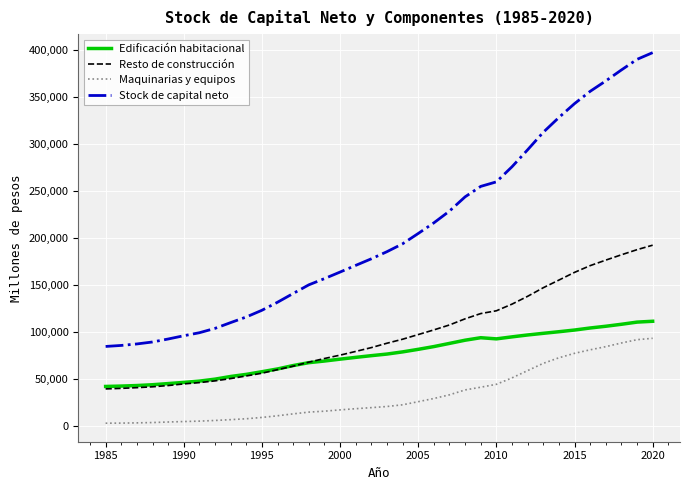

Which series ends up on top after the final intersection of Resto de construcción and Edificación habitacional?

Resto de construcción